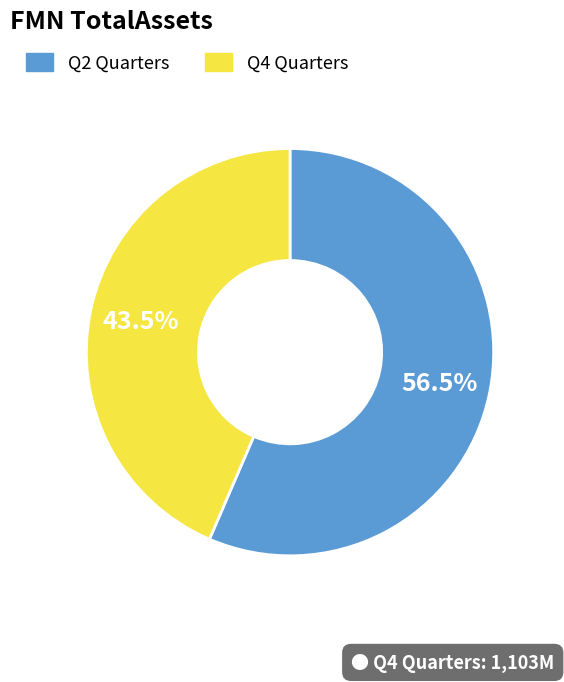

Does any single category account for the majority?

Yes